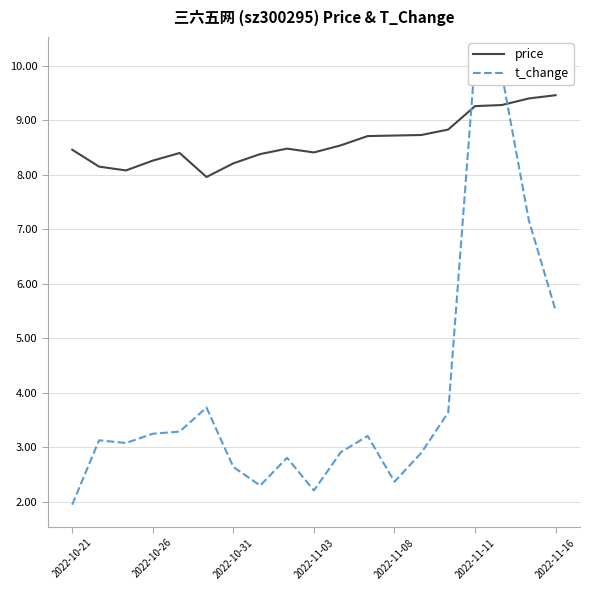

Is this an area chart (filled region under the line)?

No